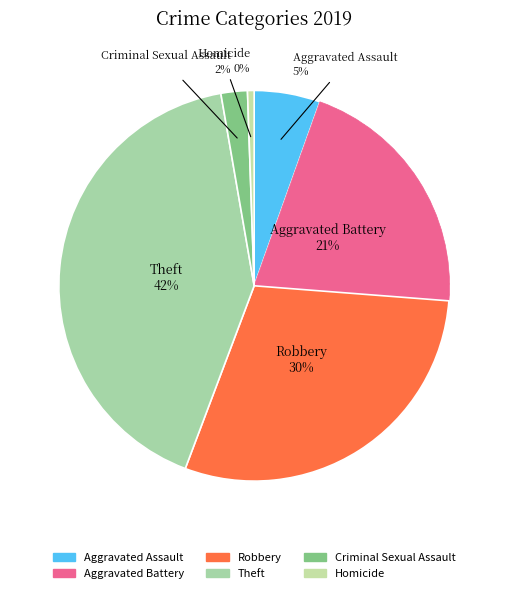

Count the number of slices in the pie.

6